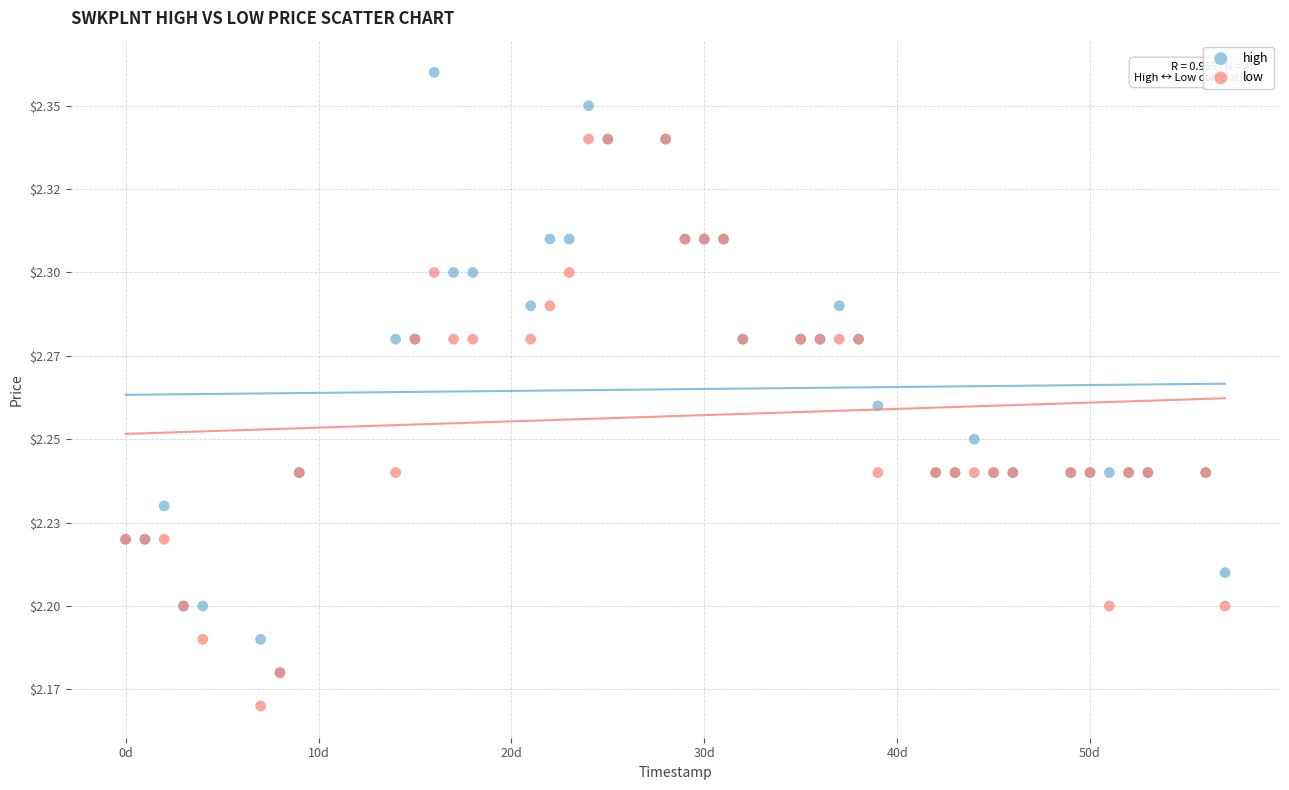

What are all the series names shown in the legend?

high, low